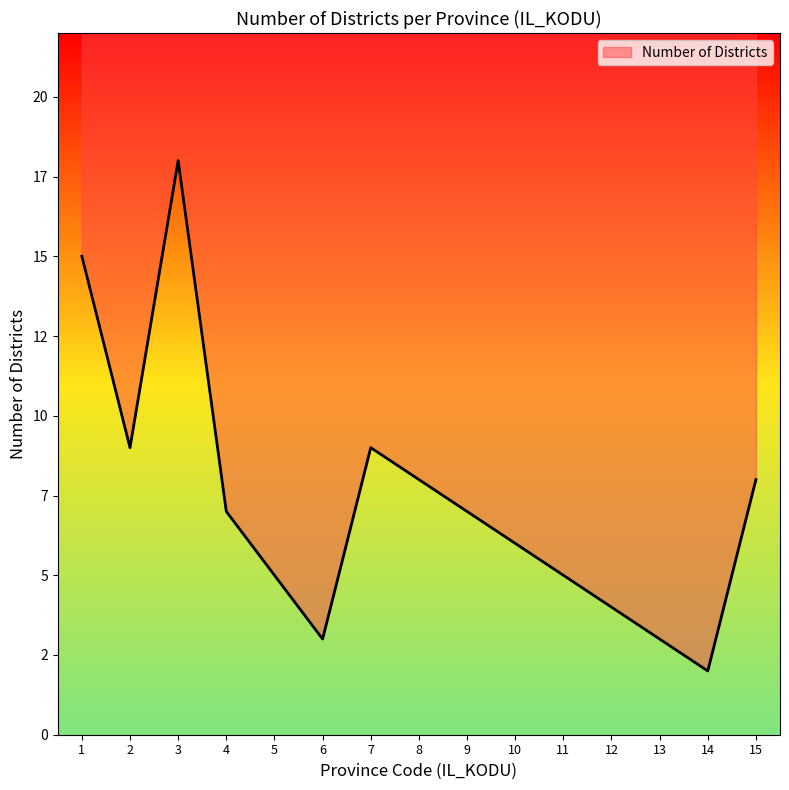

How many interior local valleys (lower than both neighbors) does the data have?

3